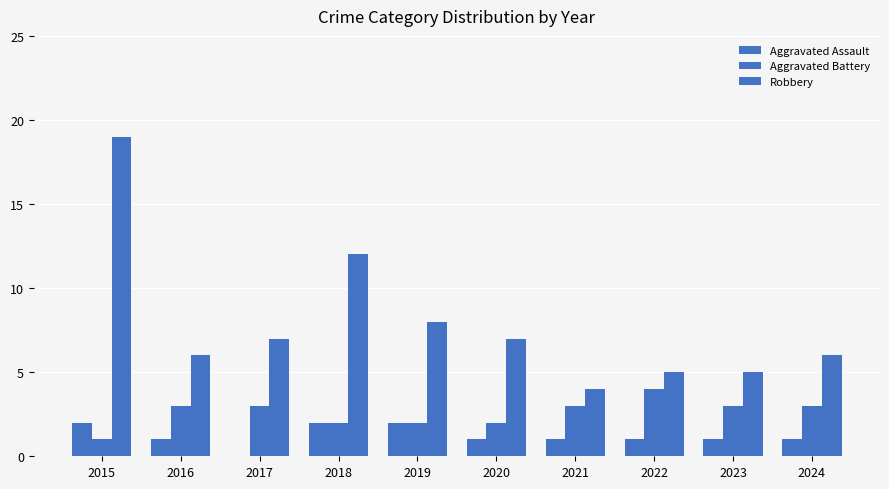

Count the number of data series in this chart.

3